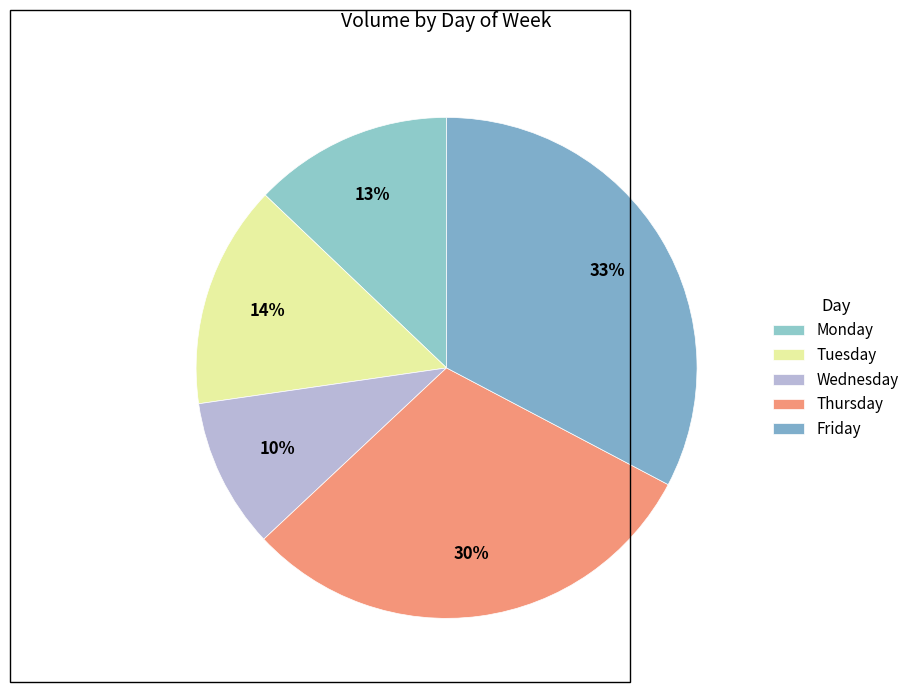

What is the total percentage of Friday and Tuesday?

47.1%